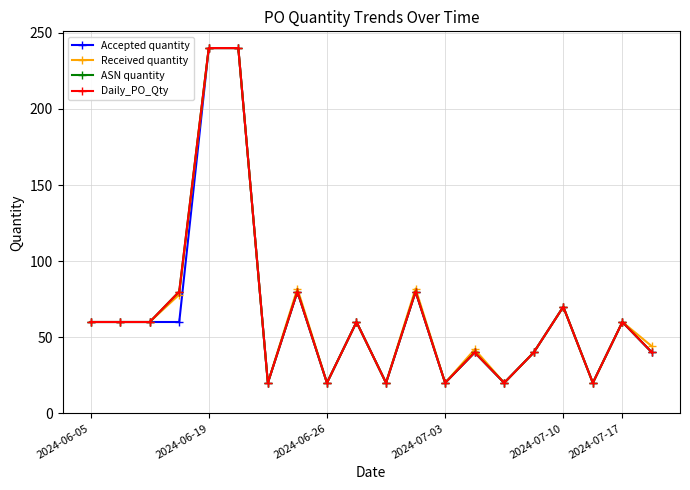

Does the chart have visible grid lines?

Yes